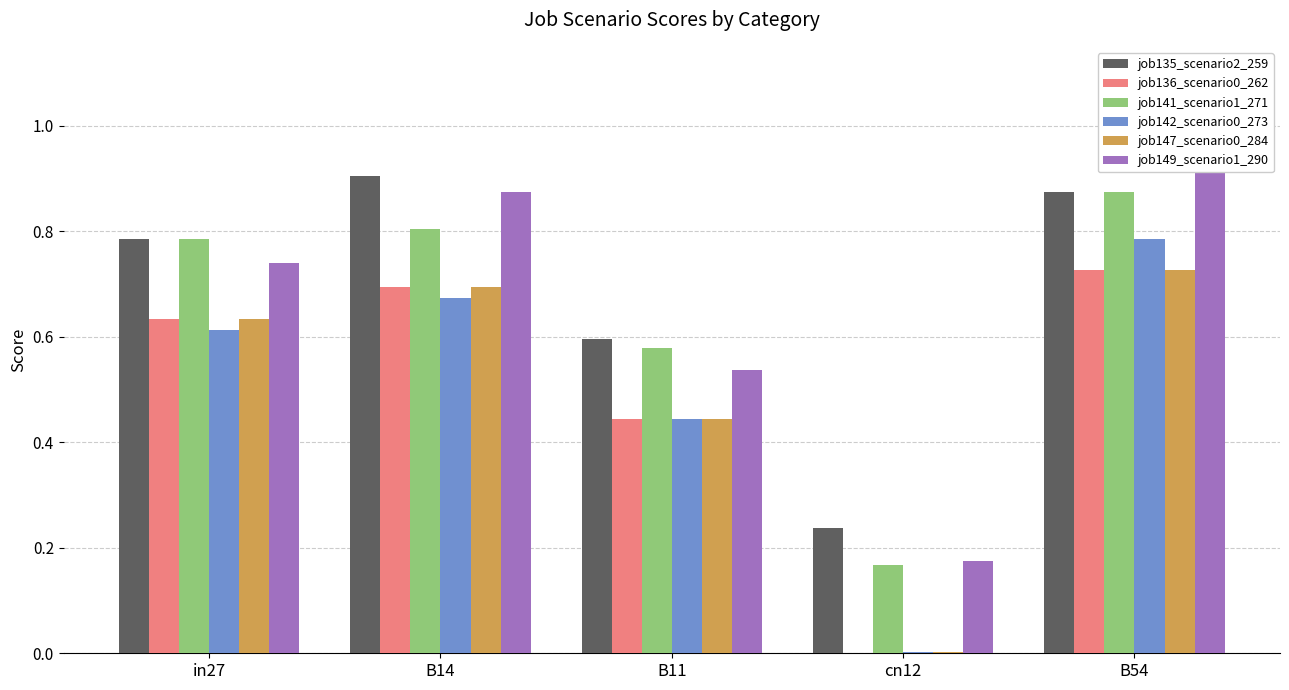

At B14, list the series in order from smallest to largest.

job142_scenario0_273, job136_scenario0_262, job147_scenario0_284, job141_scenario1_271, job149_scenario1_290, job135_scenario2_259